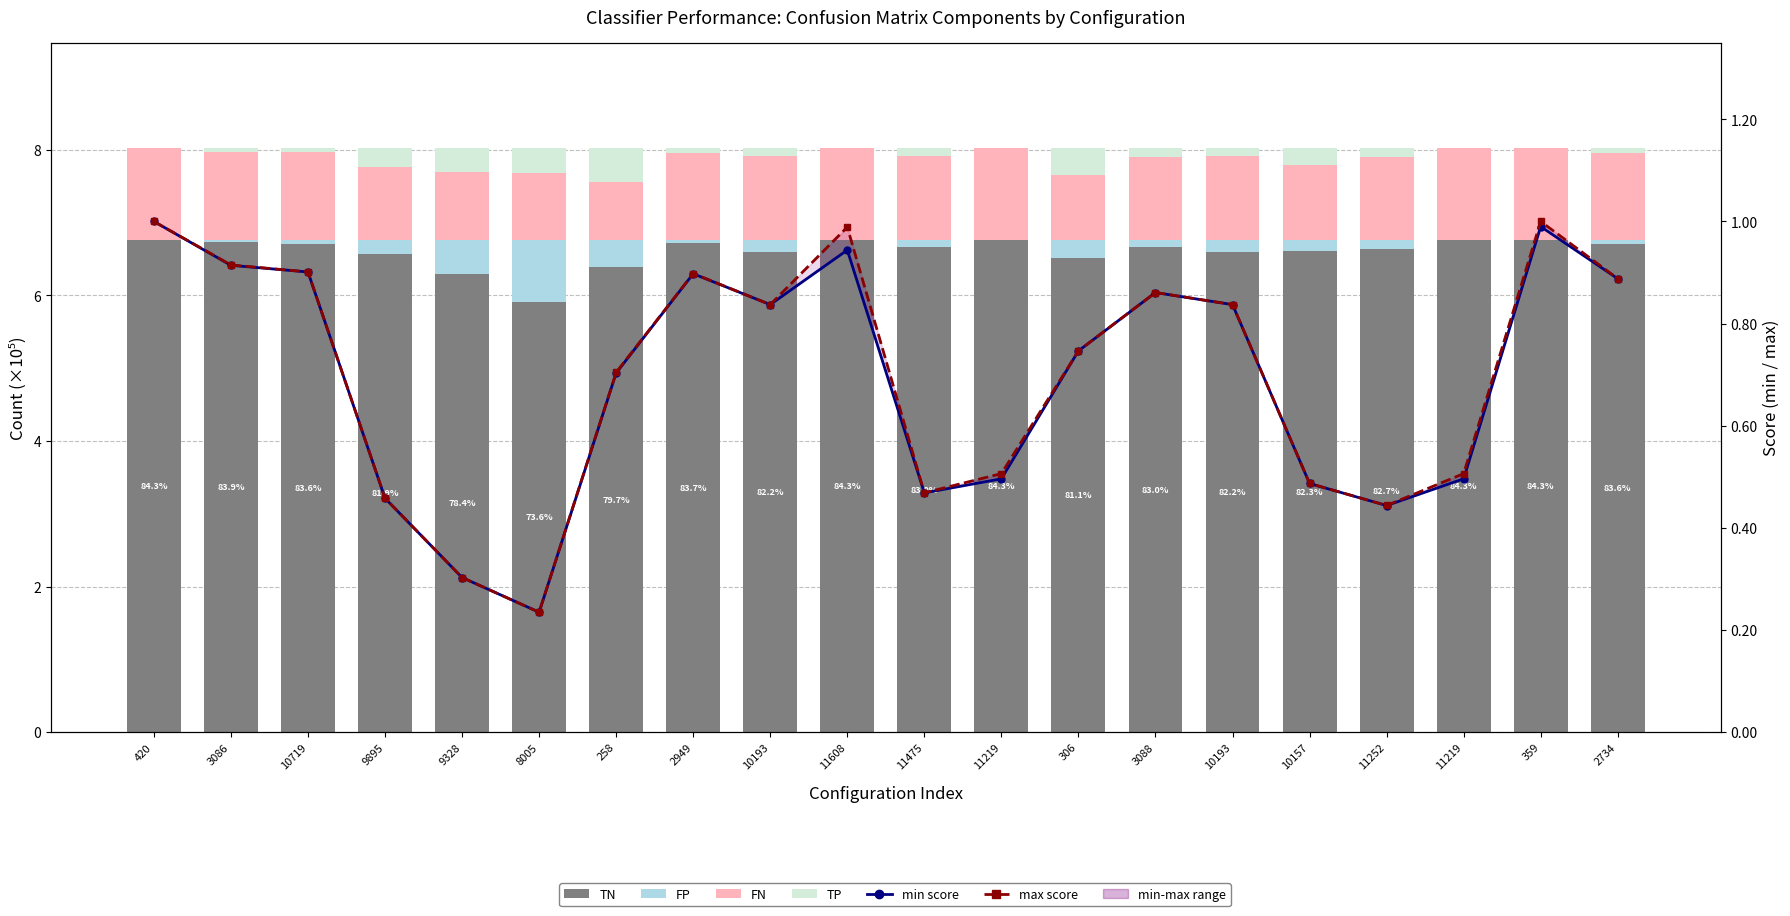

Which series has the widest spread of values?

FP